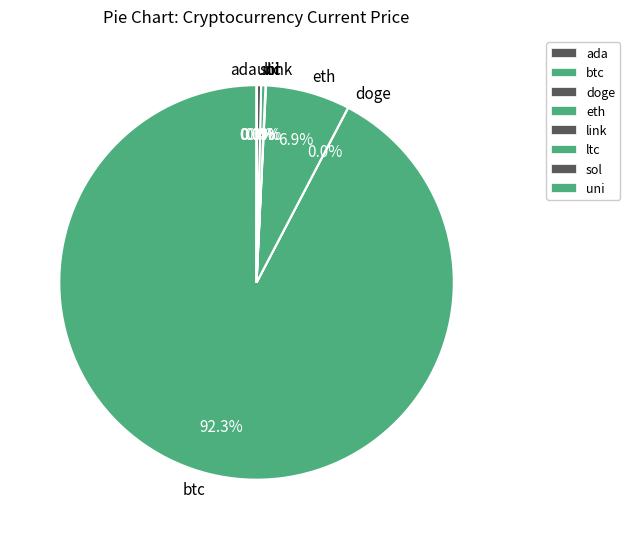

Which slice represents more than half of the pie?

btc